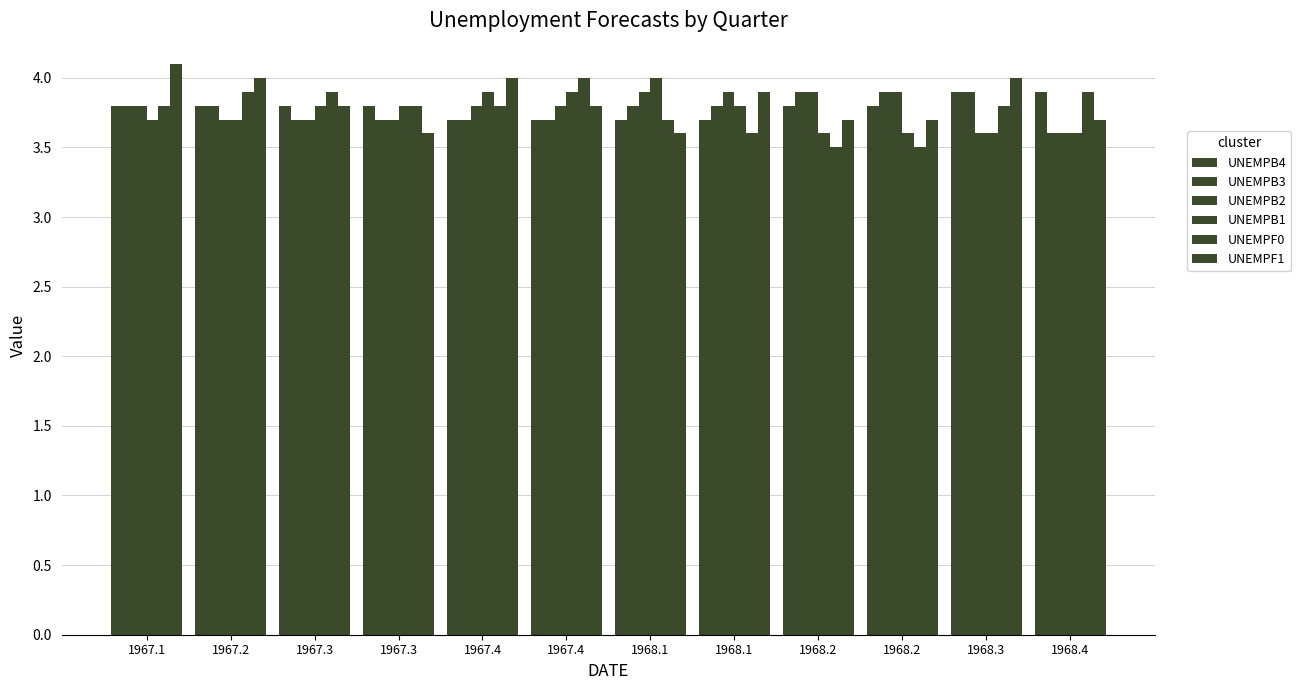

Between 1967.4 and 1968.1, which series saw the biggest shift?

UNEMPF0